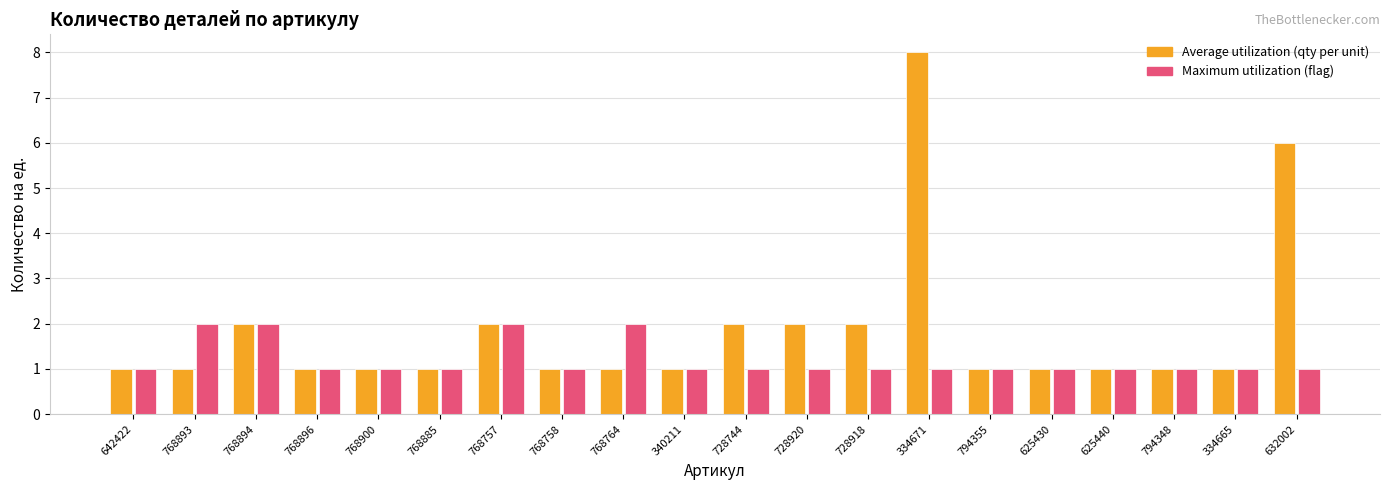

What is the total value across all series at 768757?

4